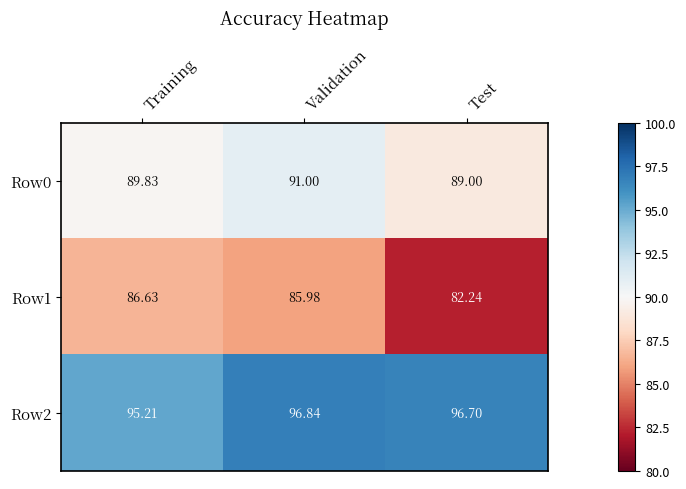

Which category has the highest value in the Row0 series?

Validation